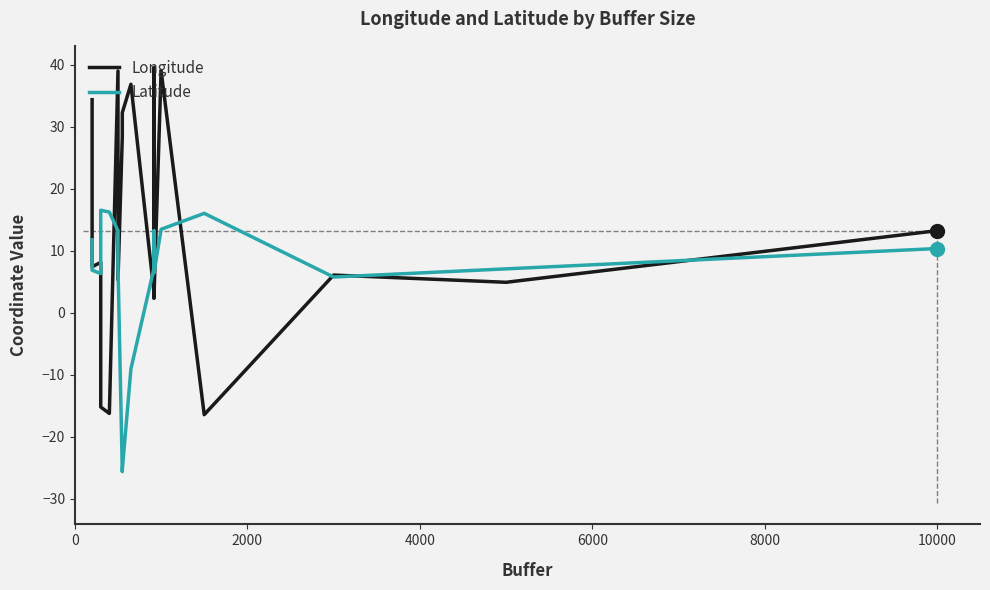

How many categories are shown in the chart?

20